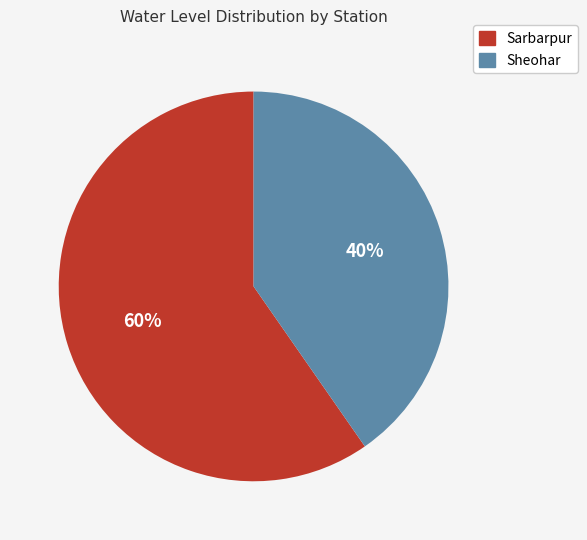

Combined, do Sheohar and Sarbarpur account for over 50%?

Yes